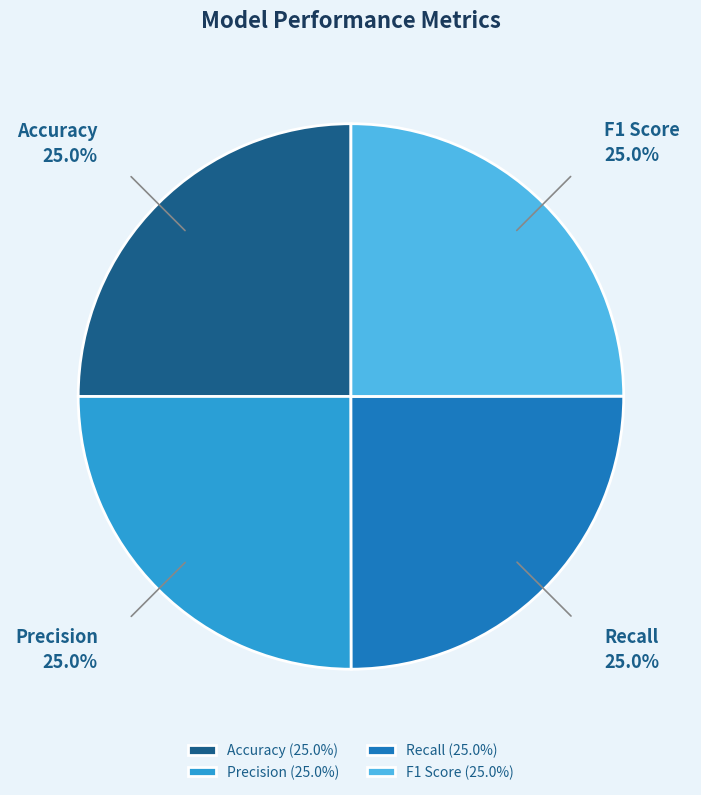

Combined, what portion of the pie is Recall and F1 Score?

50.0%